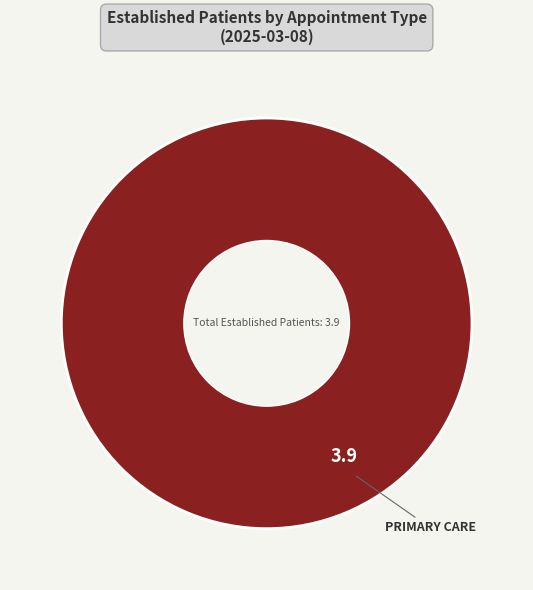

The PRIMARY CARE slice represents 90% of the pie. True or false?

False